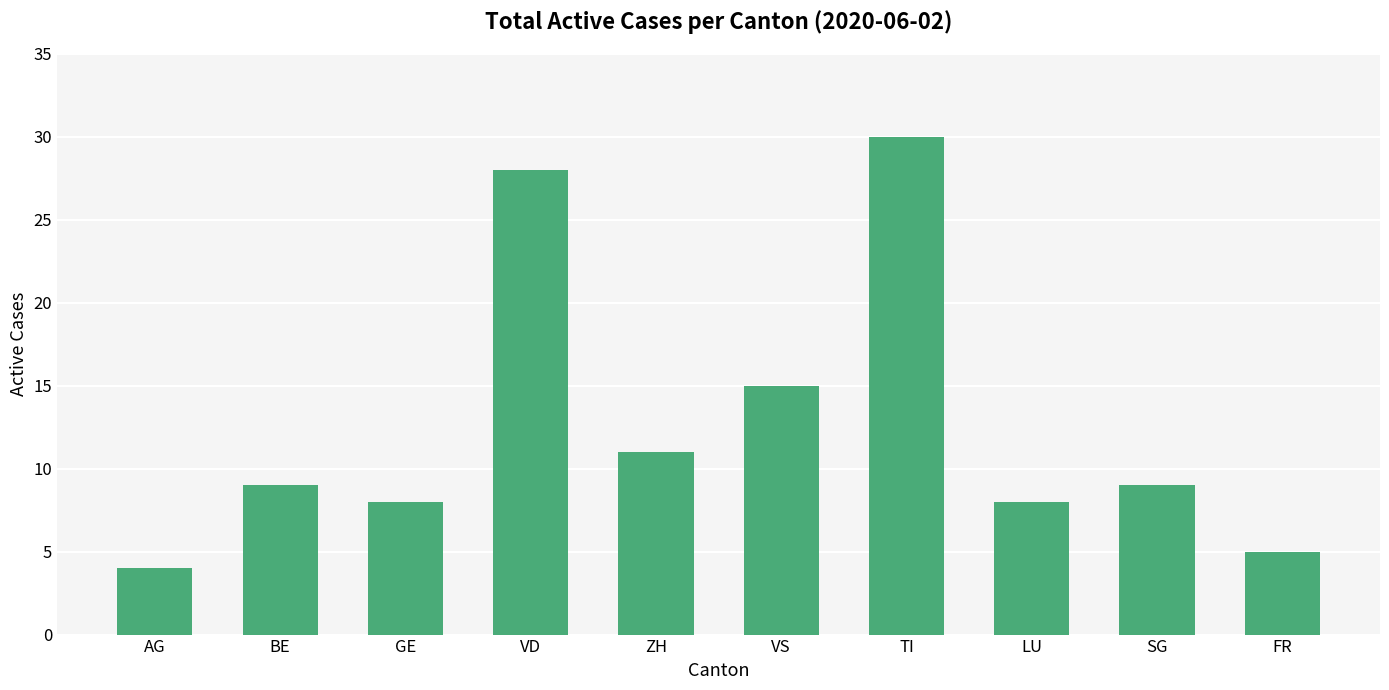

What is the label of the 8th bar from the left?

LU